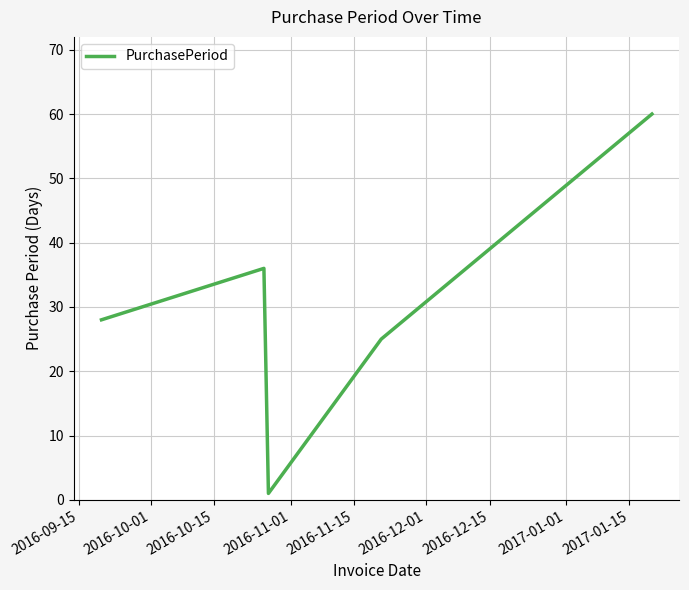

What is the sum of all values?

150